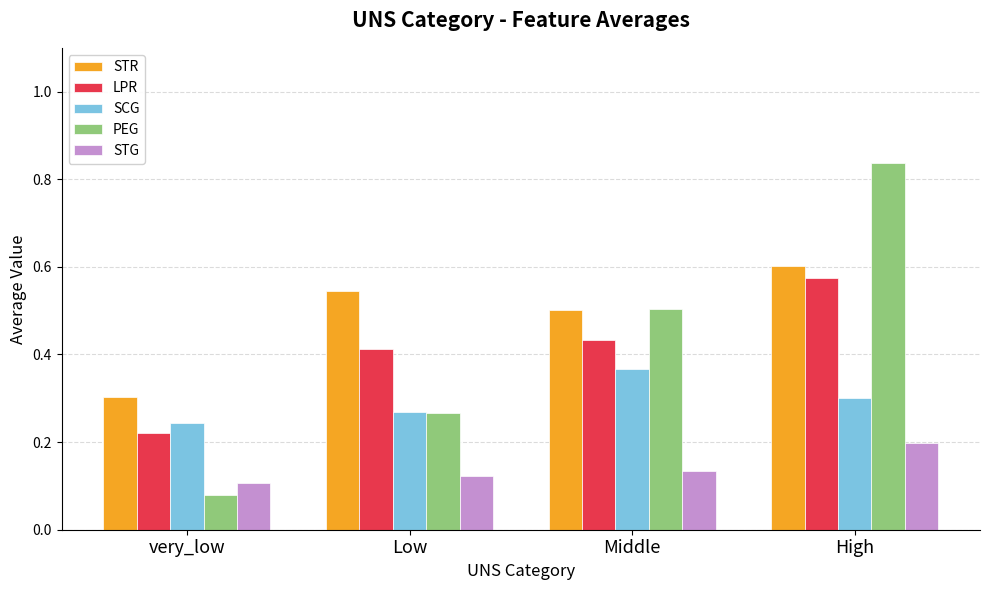

Which series has the largest total across all categories?

STR